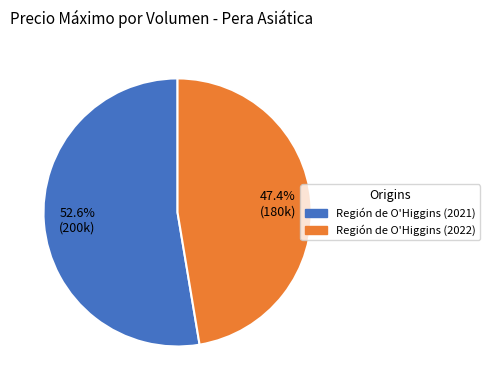

Is there a majority slice in this chart?

Yes